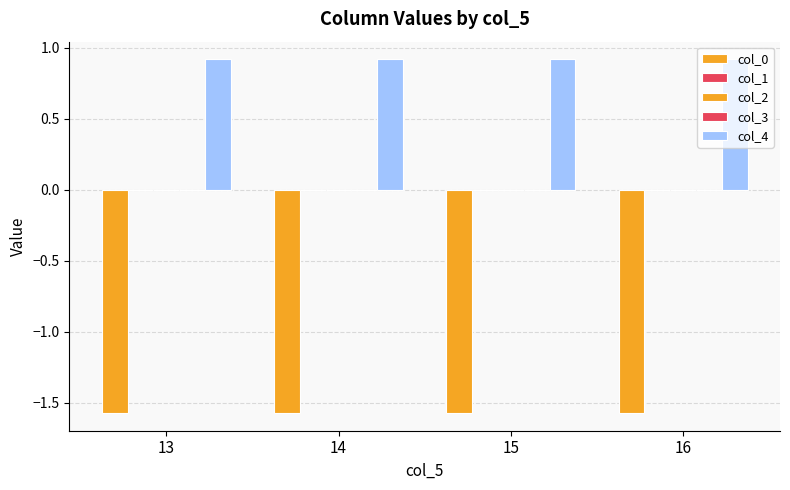

Between 13 and 16, which series saw the biggest shift?

col_0